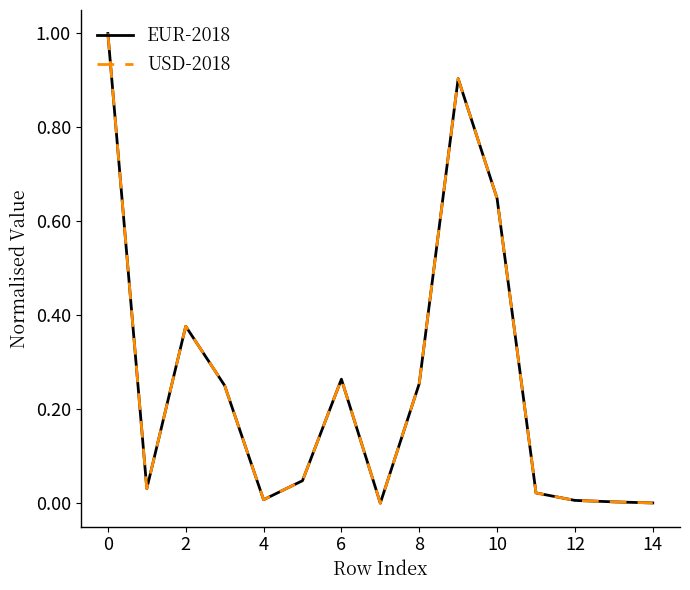

What is the greatest value displayed?

1.0